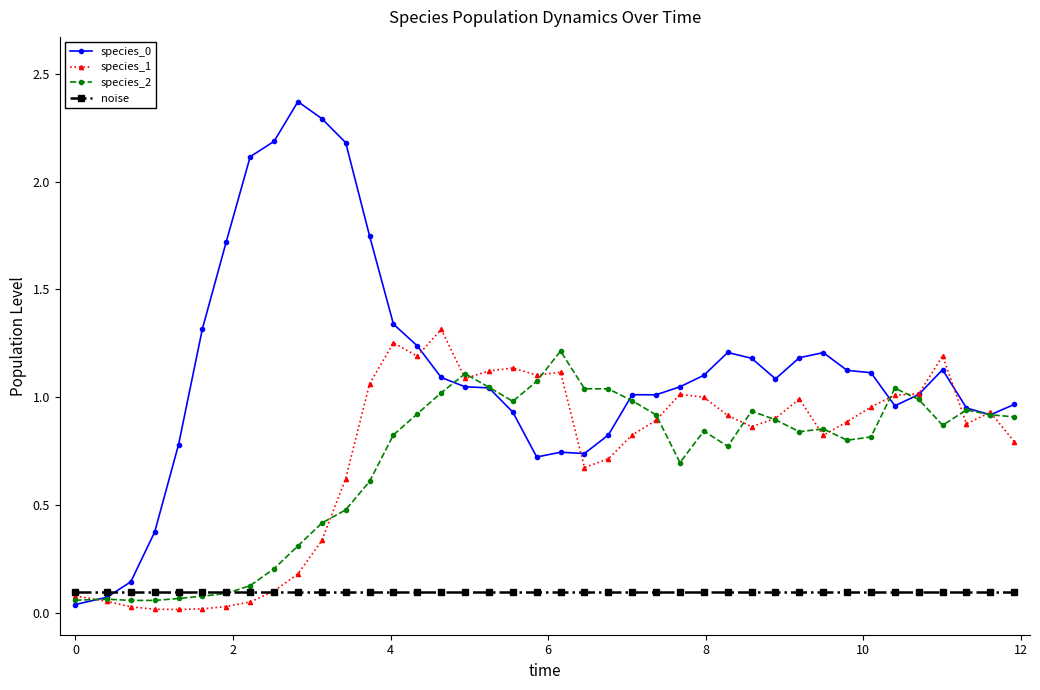

True or false: species_1 has more than 0 points higher than both neighbors.

True